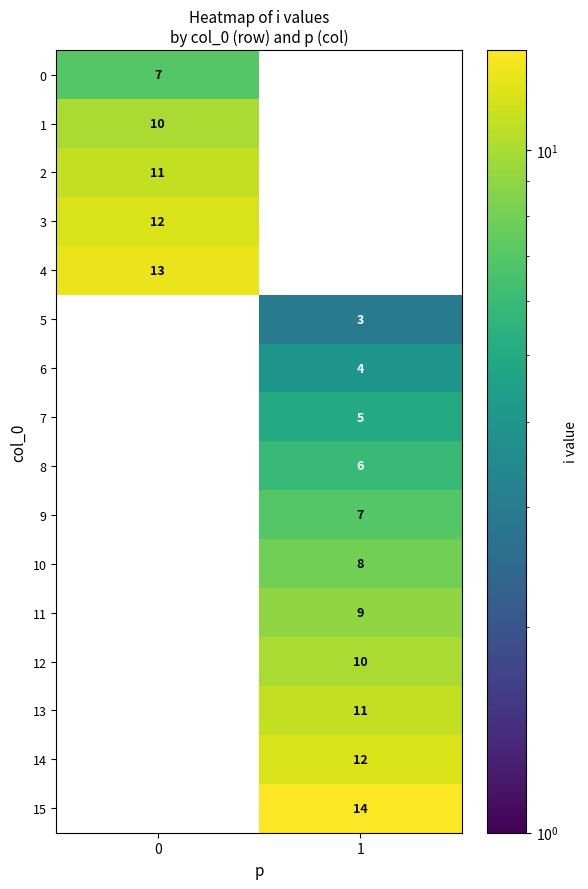

List the labels in order of 12 value, smallest first.

0, 1